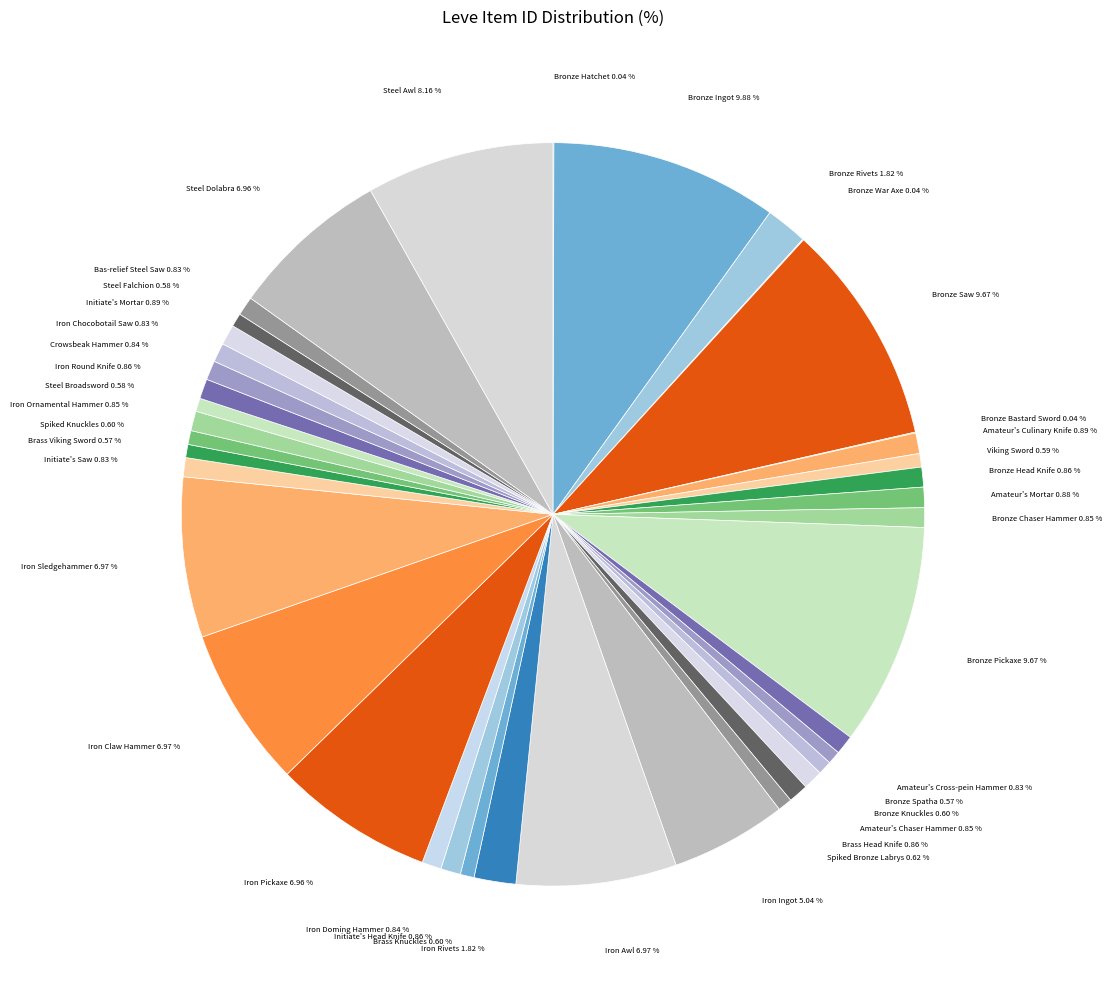

What portion of the pie excludes Initiate's Mortar?

99.1%